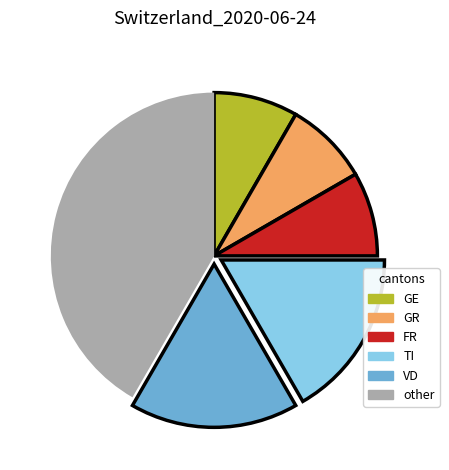

True or false: VD accounts for 27% of the total.

False